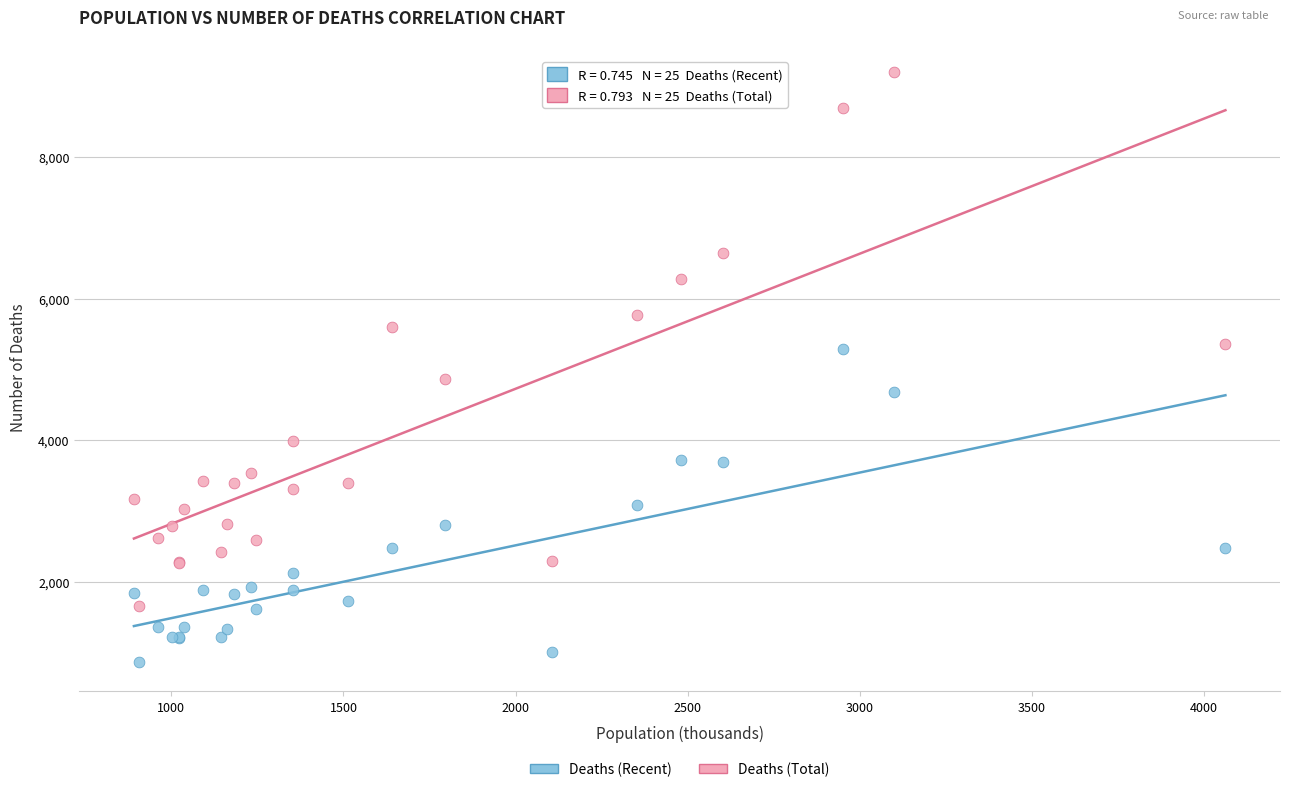

Which series contains the lowest Y value?

Deaths (Recent)